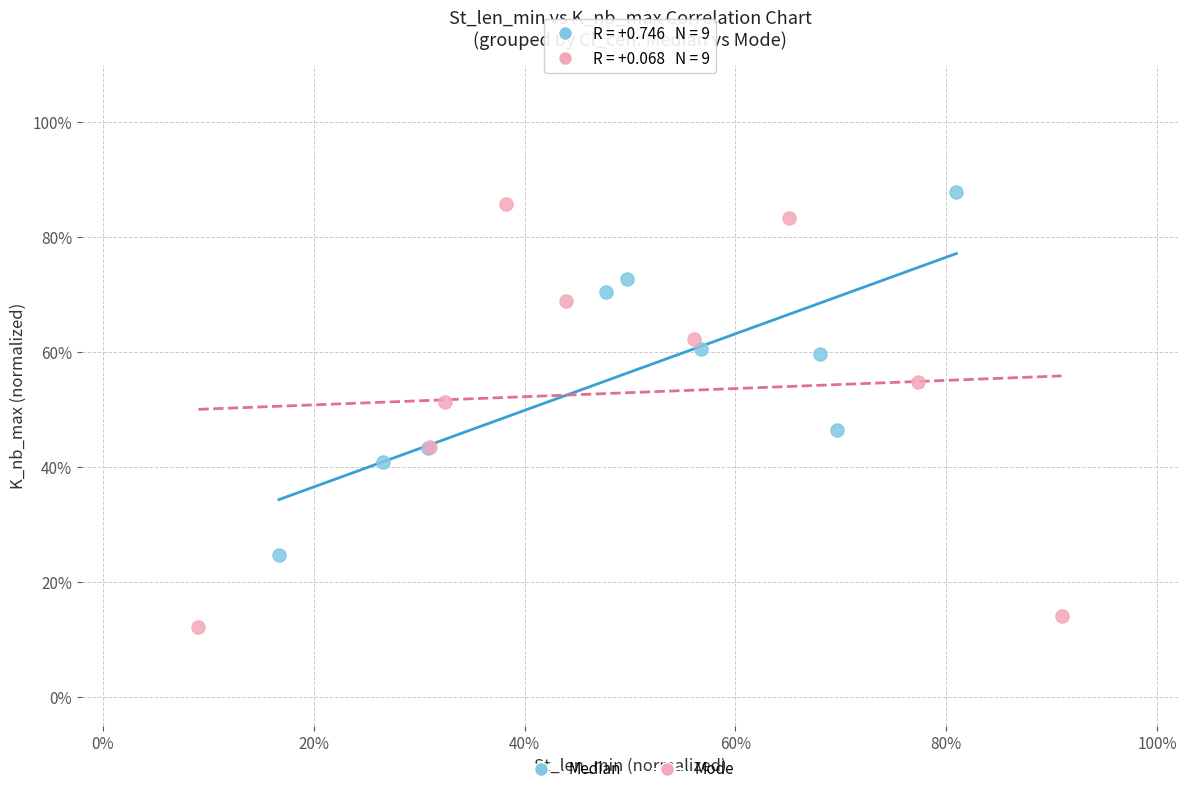

What are all the series names shown in the legend?

Median, Mode